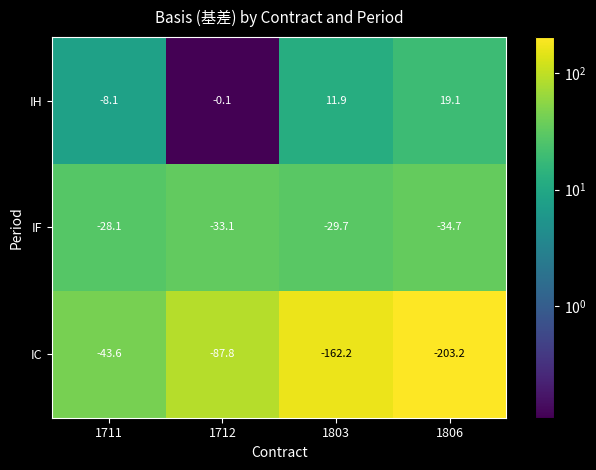

True or false: IC has a value of -203.2 at 1806.

True